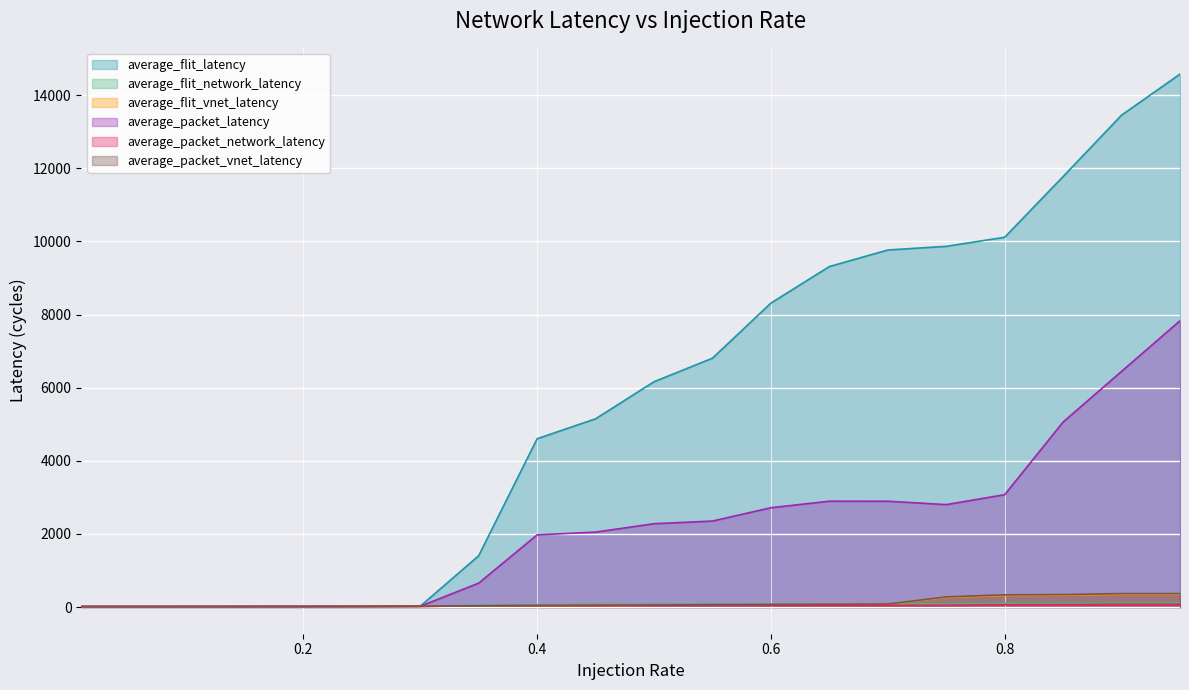

In average_packet_latency, how many points are lower than both neighbors (excluding endpoints)?

1